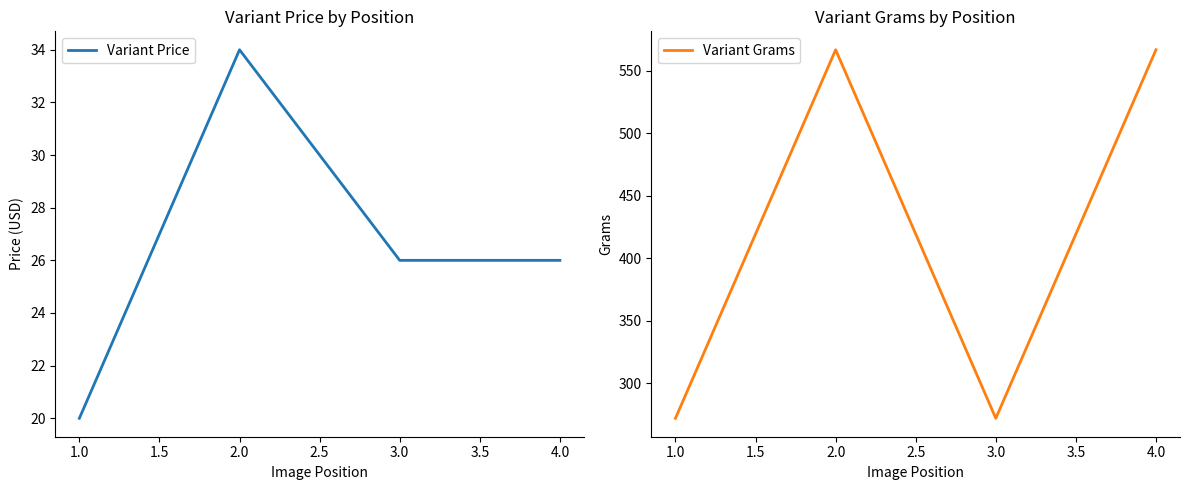

Which series has the widest spread of values?

Variant Grams